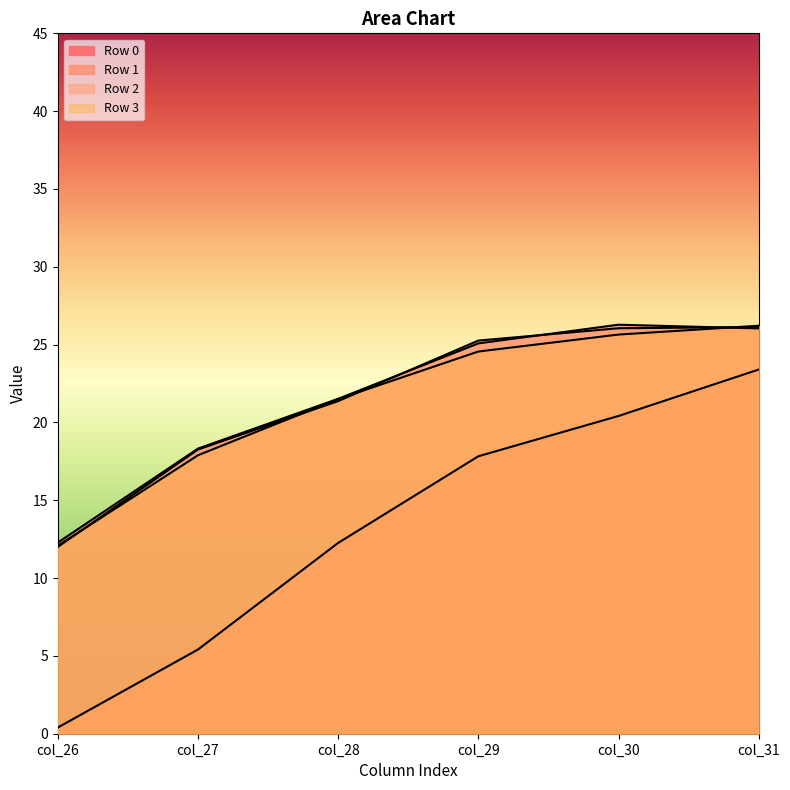

Which category has the lowest value in the Row 0 series?

col_26